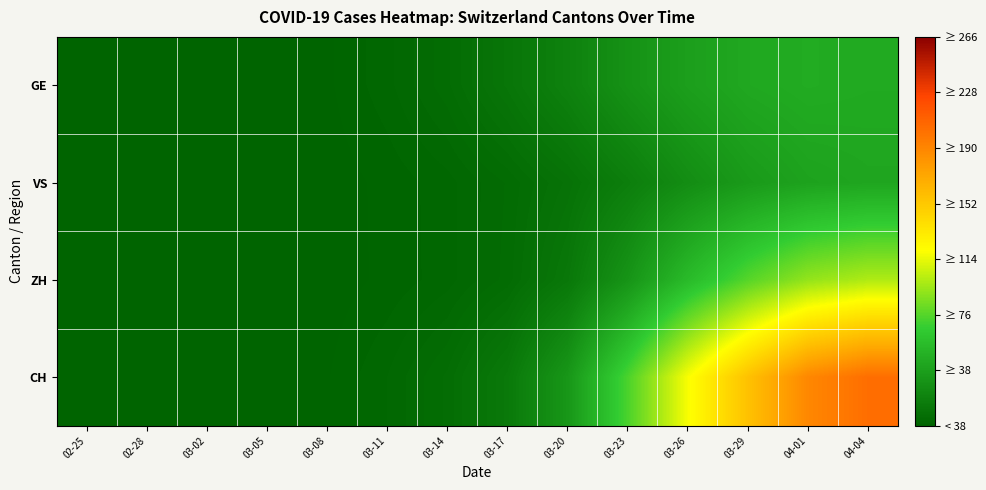

Which has a higher value, 03-05 or 03-08?

03-08